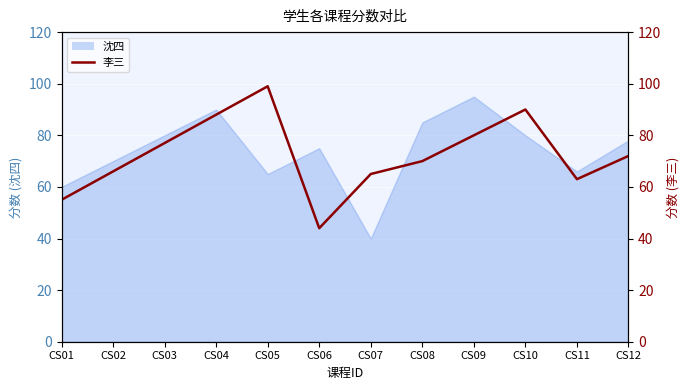

Which label corresponds to the largest value in the chart?

CS05